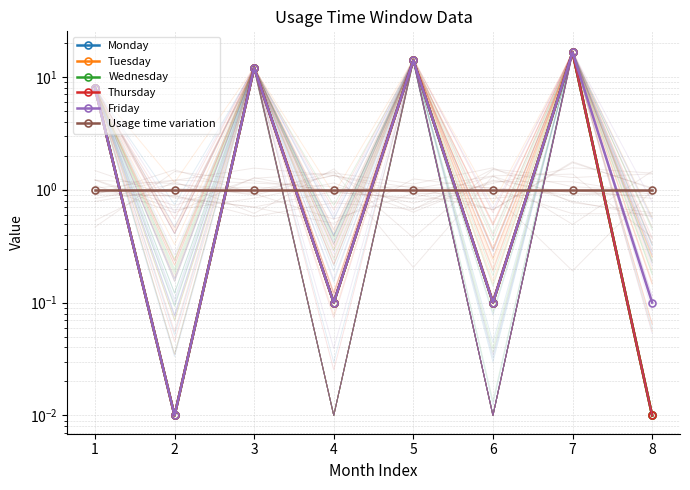

Rank the series by their maximum value, from highest to lowest.

Monday, Tuesday, Wednesday, Thursday, Friday, Usage time variation